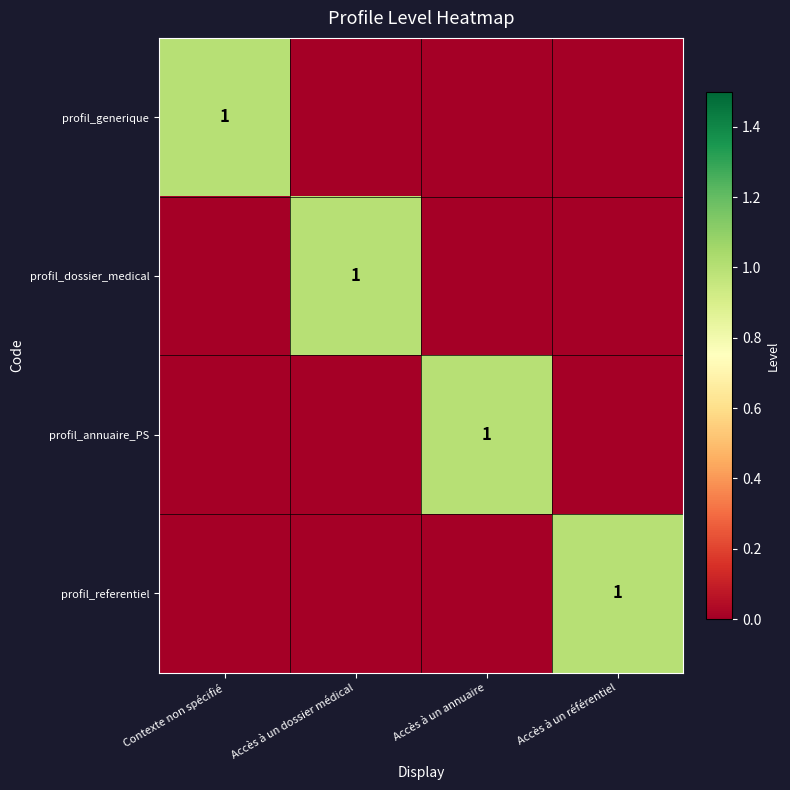

Count the profil_annuaire_PS values in the range 0 to 1.

4